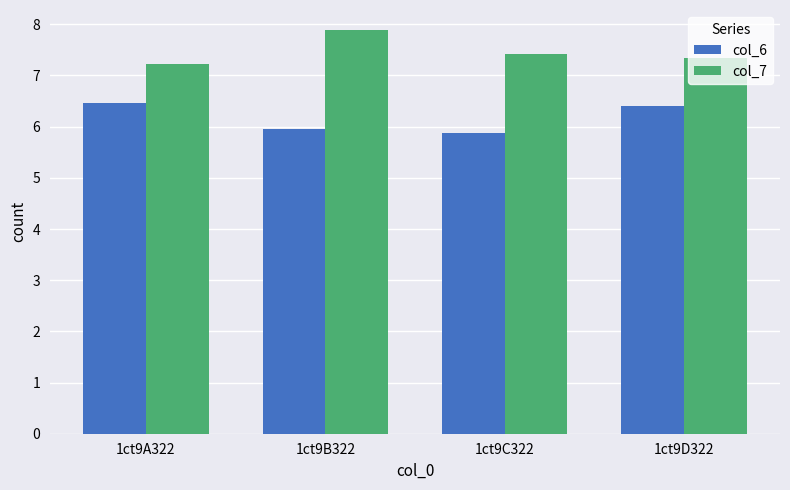

At how many categories does at least one series exceed 6?

4